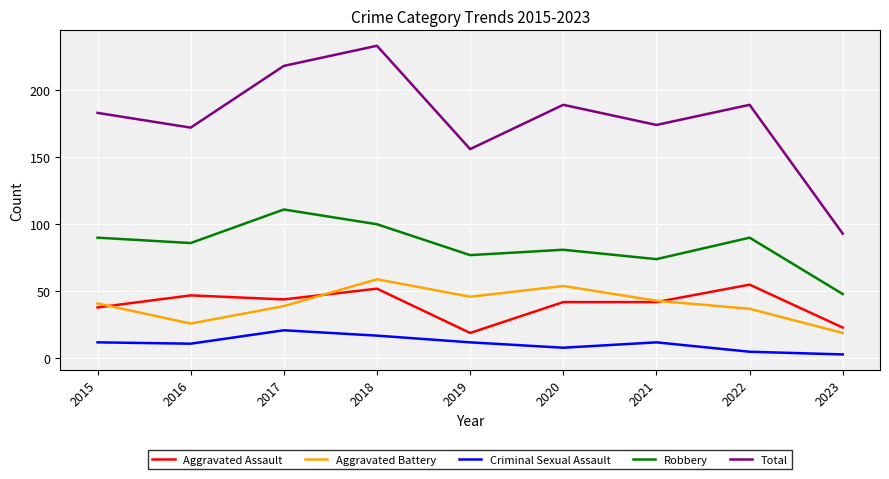

What is the difference between the second highest and second lowest values in the Aggravated Battery series?

28